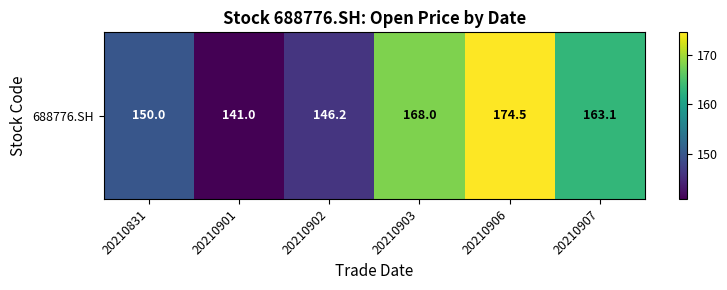

What is the ratio of the value at 20210903 to the value at 20210902?

1.1